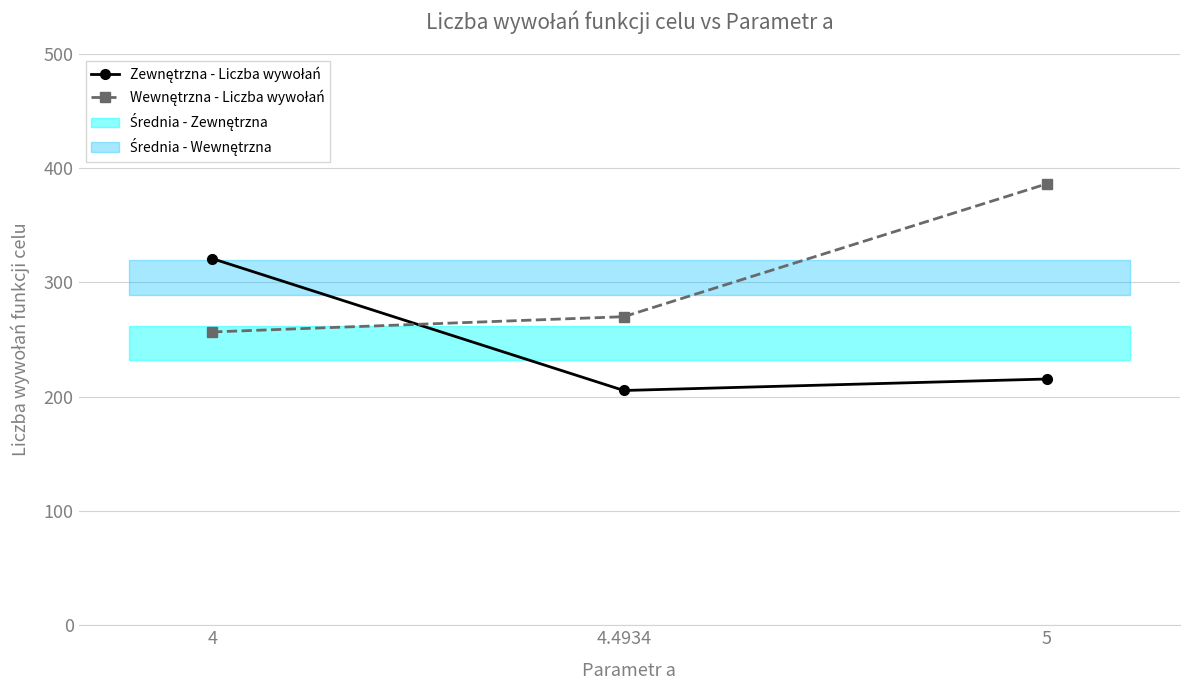

At how many categories does at least one series exceed 295?

2